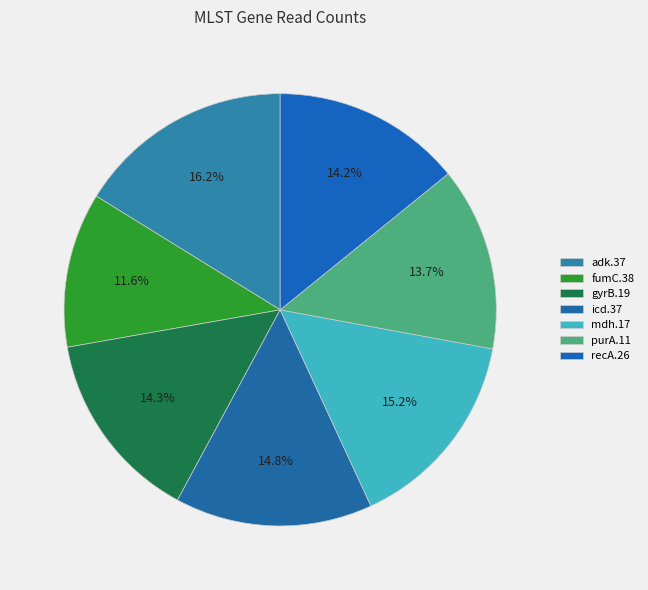

How many segments does this pie chart have?

7